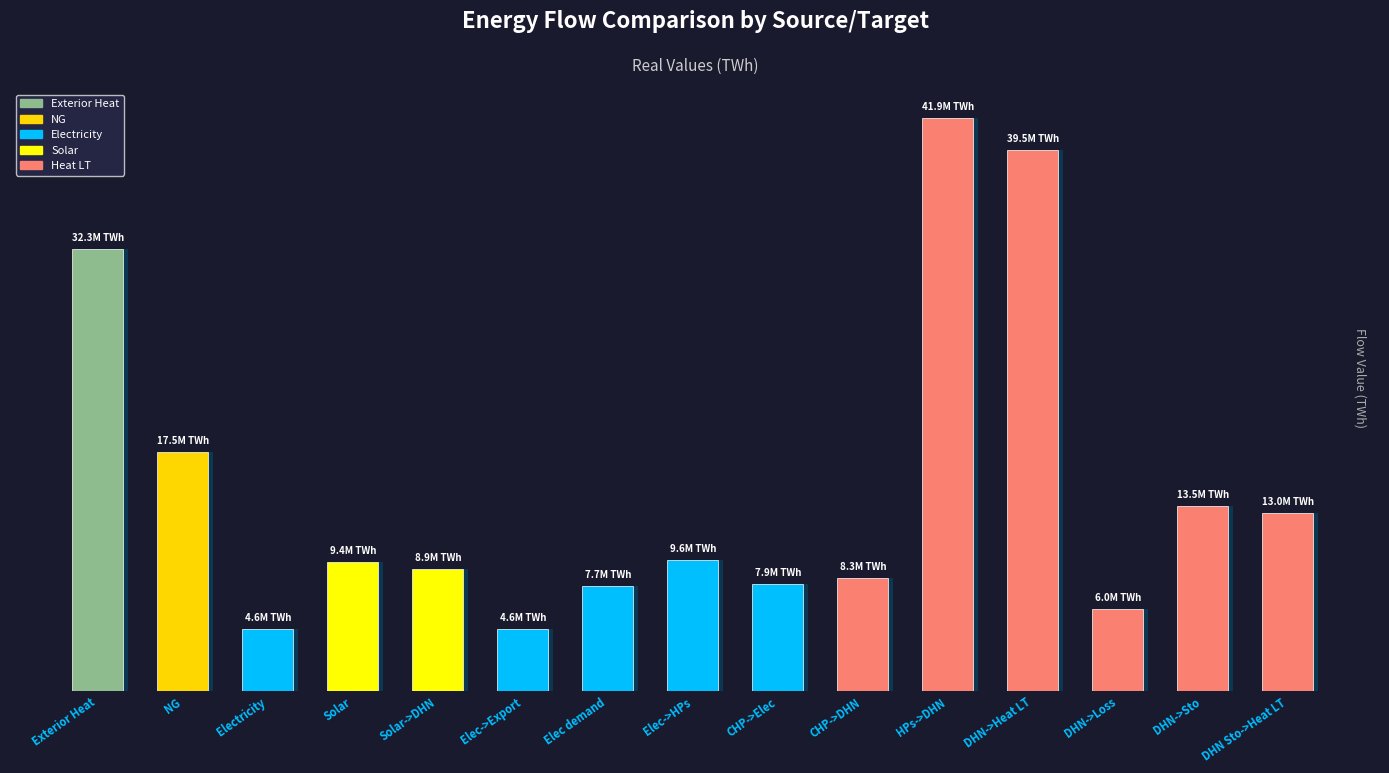

True or false: the data shows 5565195.7 at Solar.

False